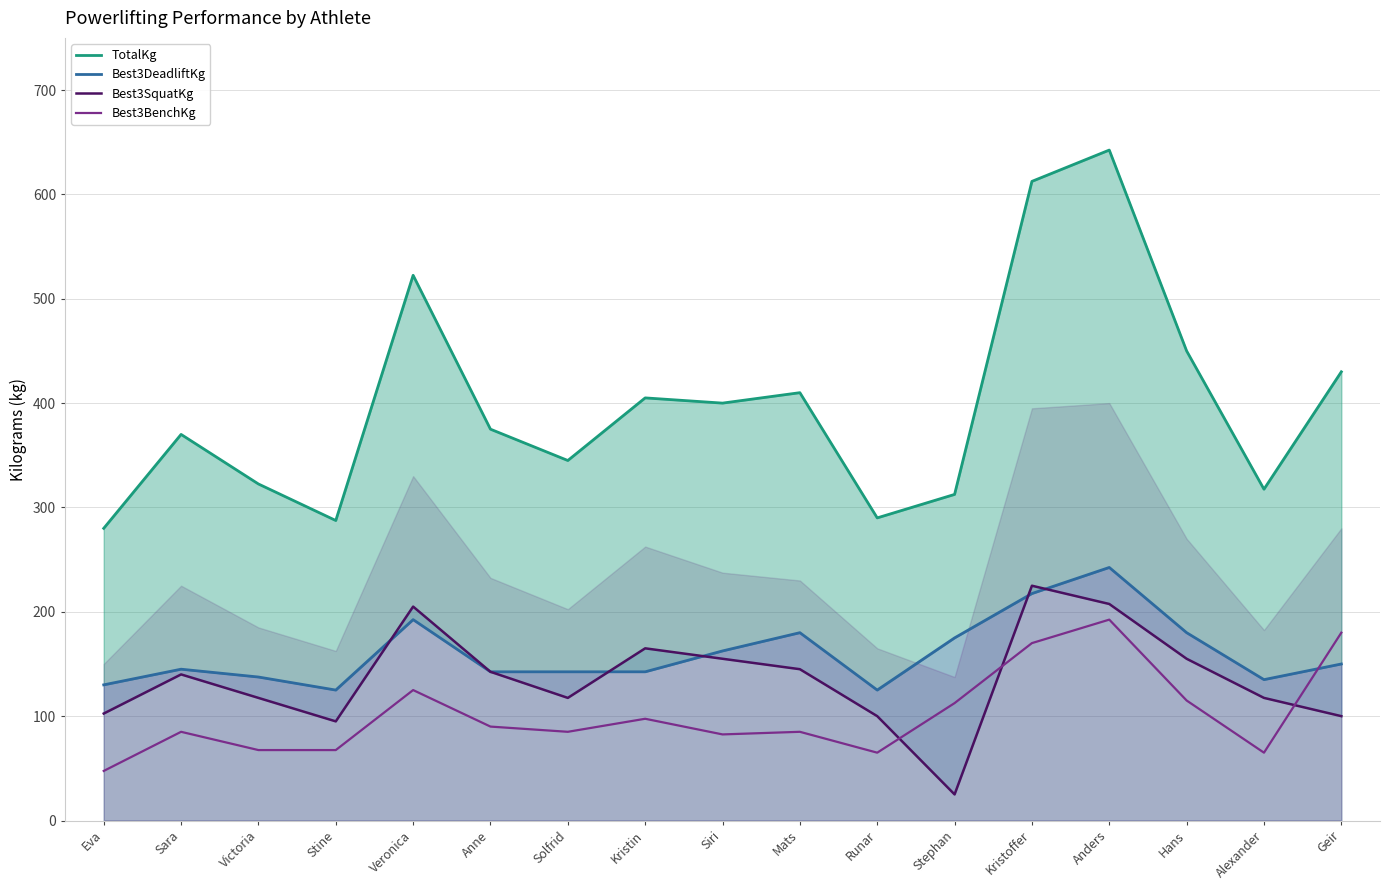

What is the maximum value for TotalKg?

642.5